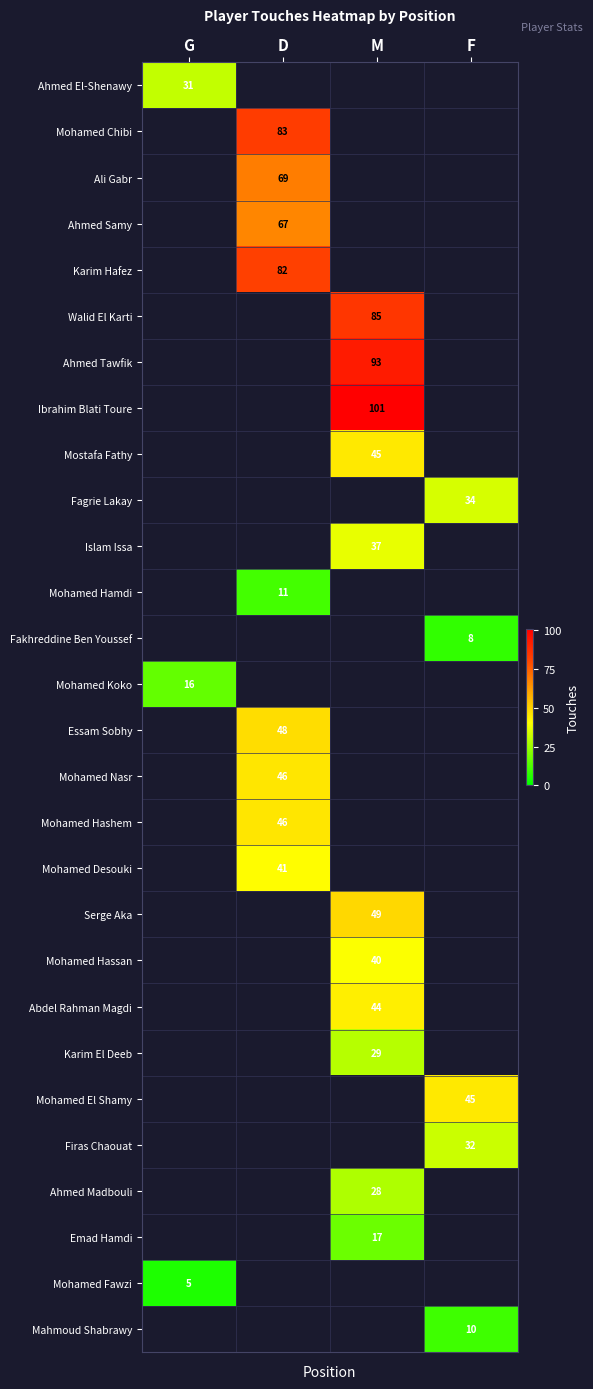

The Firas Chaouat series shows 52 at F. True or false?

False